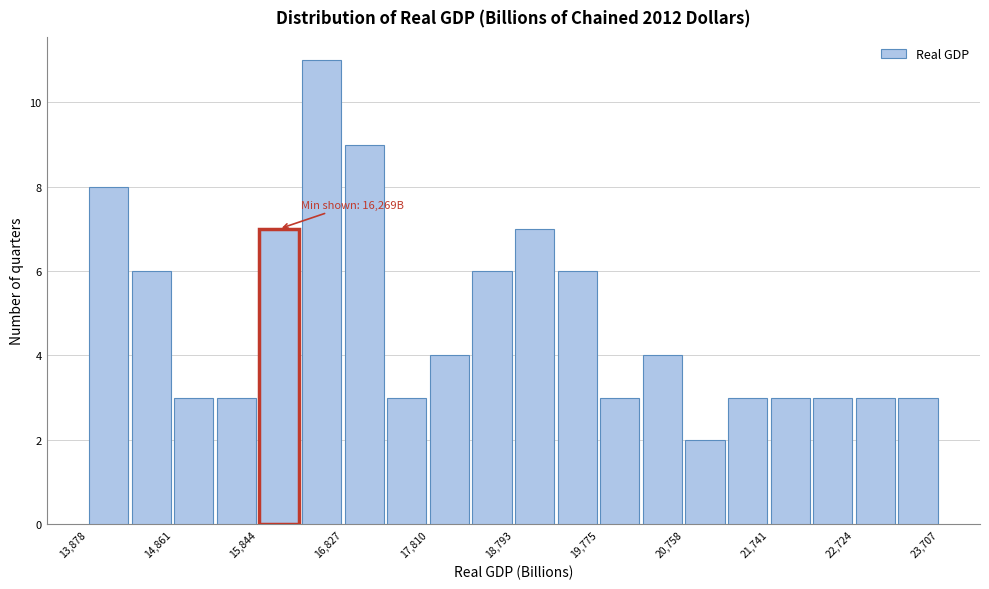

Over which range of the x-axis is the bar tallest?

16300 to 16800